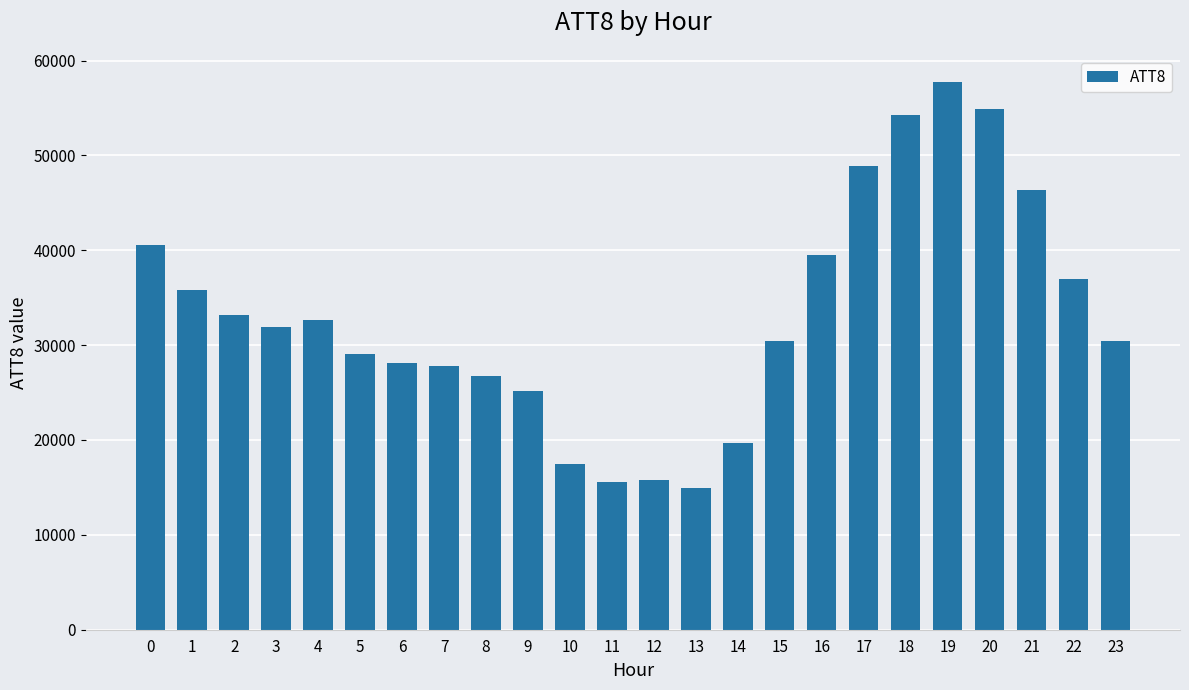

Approximately how many times larger is the value at 7 compared to 9?

1.1